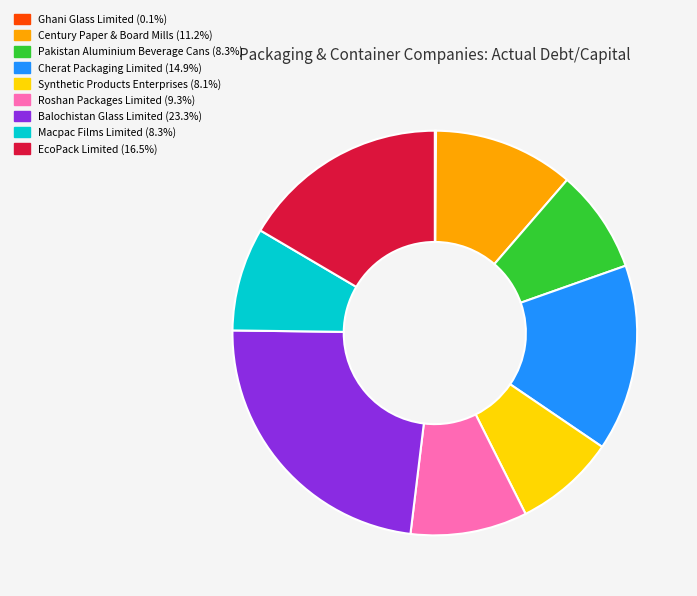

The Pakistan Aluminium Beverage Cans slice represents 8% of the pie. True or false?

True